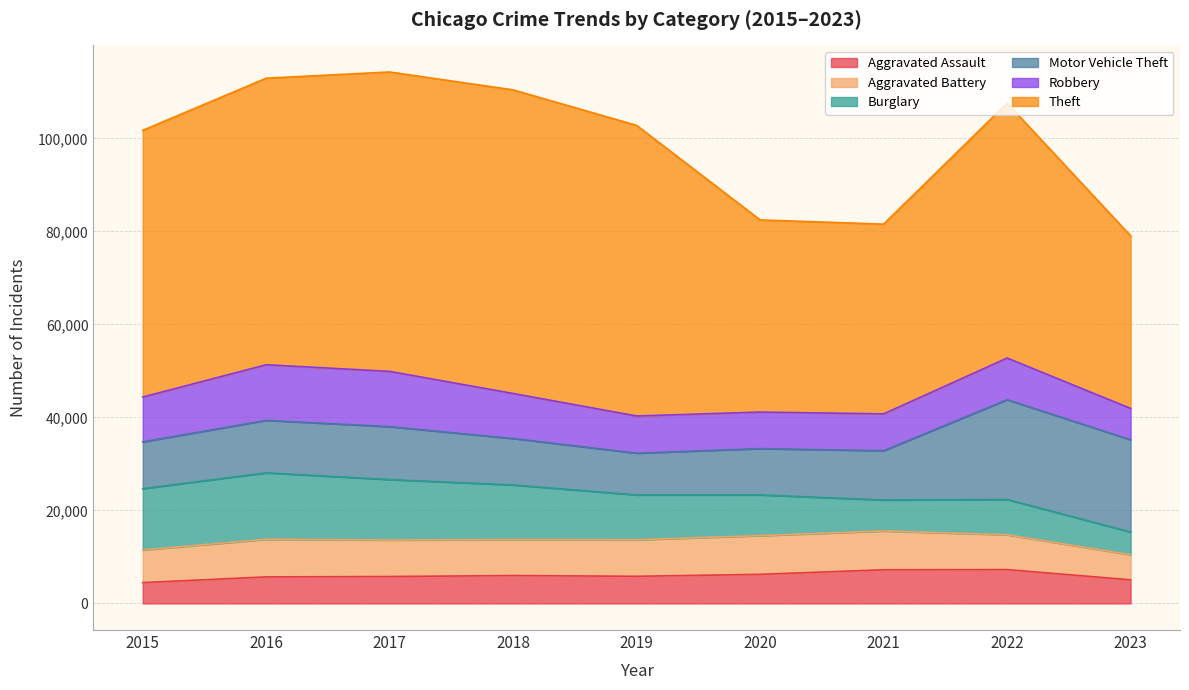

How many categories are shown in the chart?

9